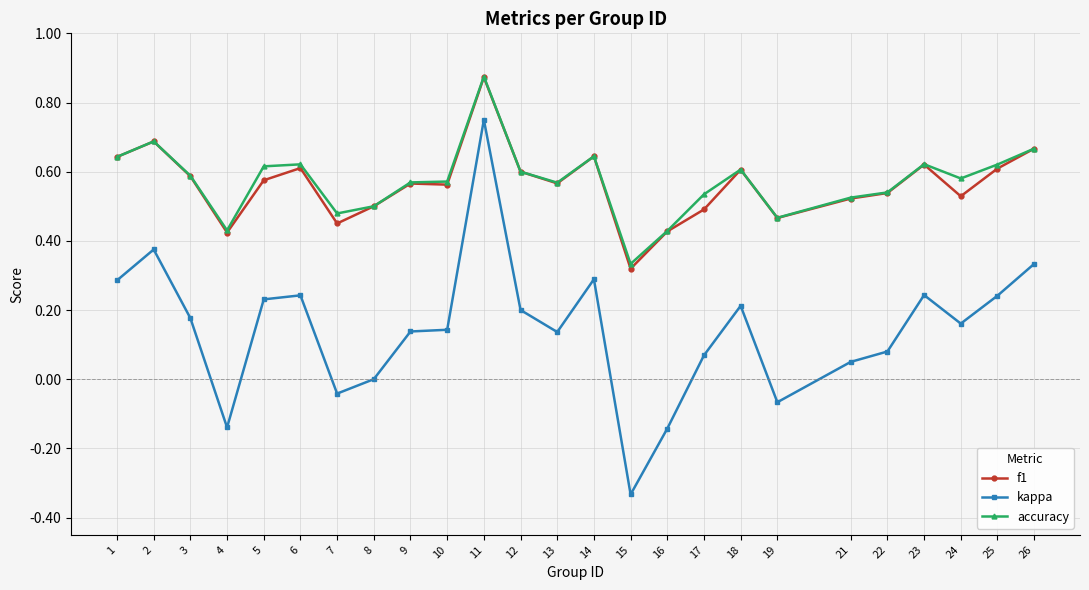

At which label does f1 reach its peak?

11